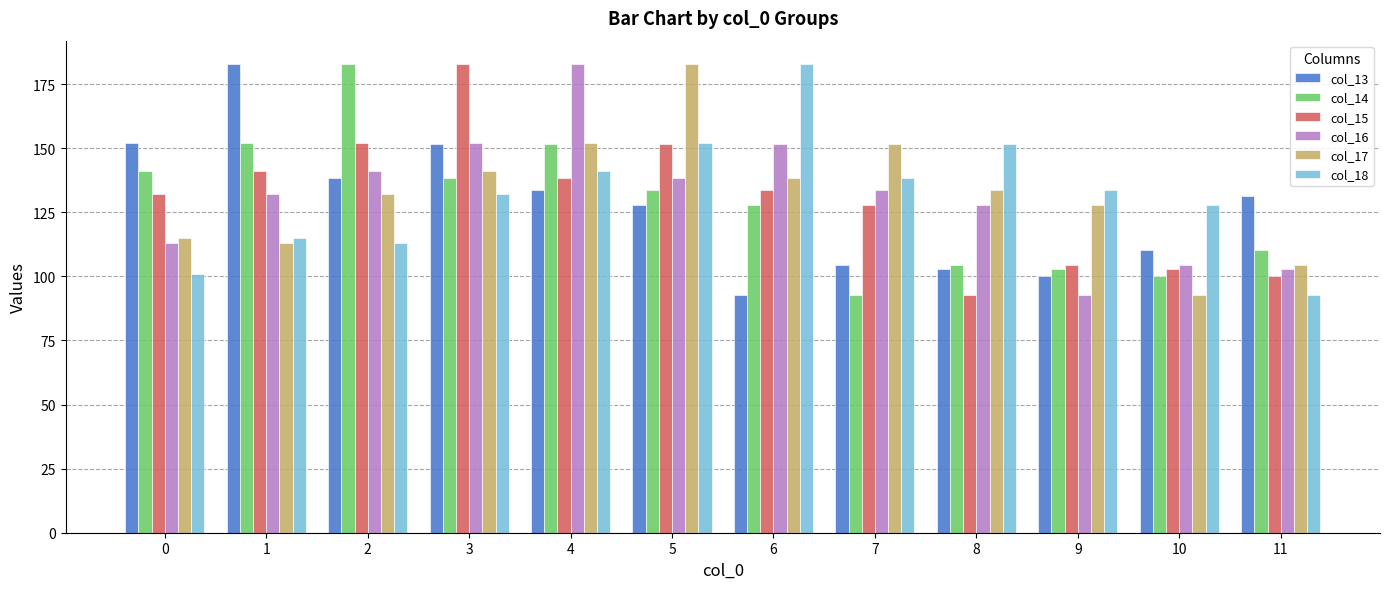

How many categories are shown in the chart?

12